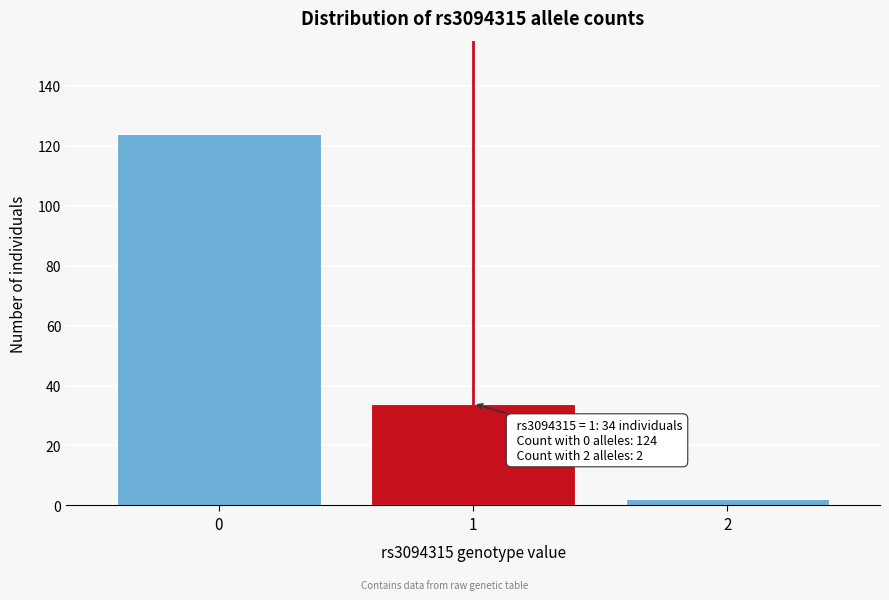

Reading left to right, extract all data points from this chart.

124	34	2